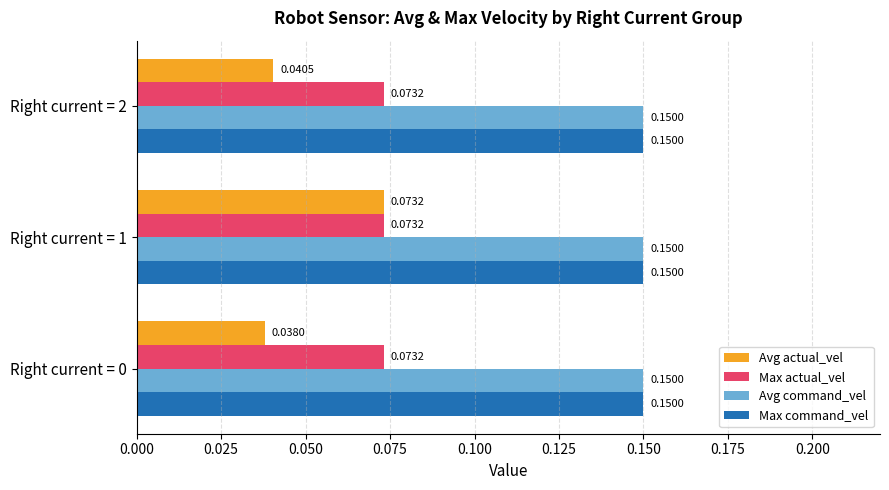

Which series has the widest spread of values?

Avg actual_vel